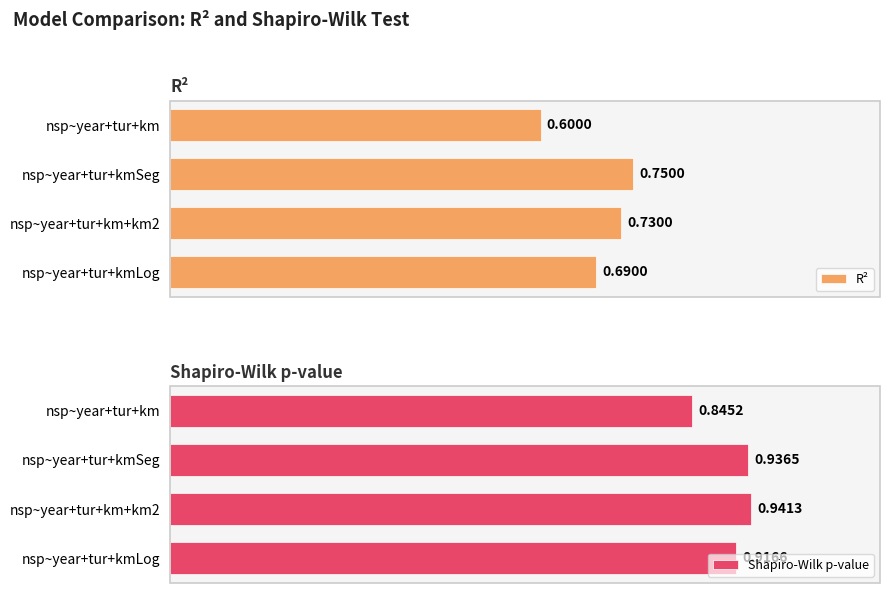

True or false: Shapiro-Wilk p-value has a value of 1.3 at nsp~year+tur+km+km2.

False